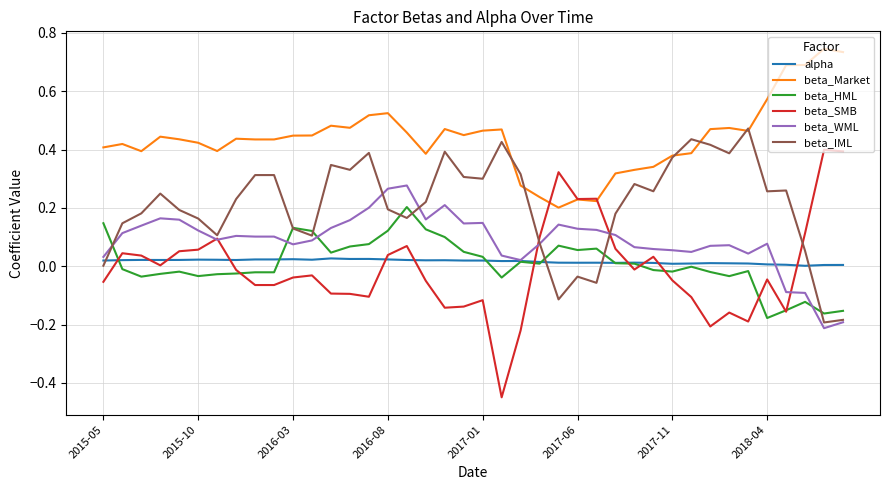

Which series has the largest total across all categories?

beta_Market